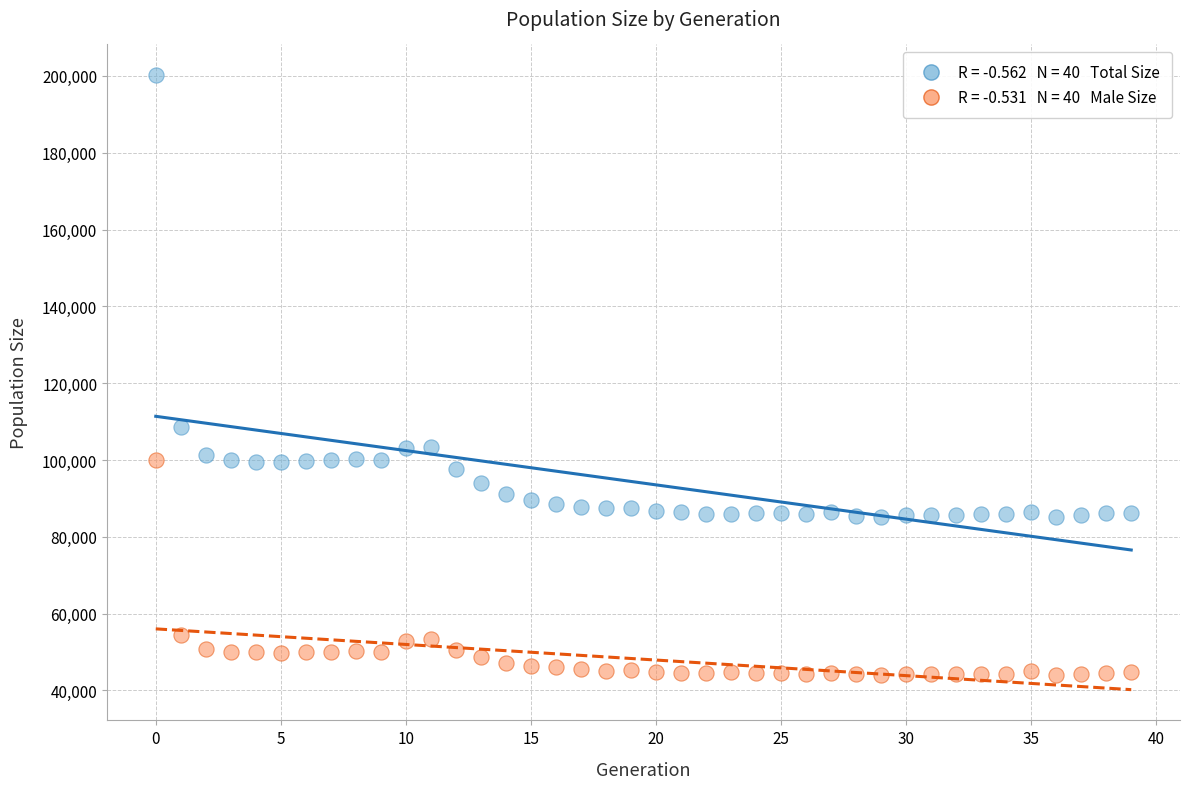

Across all series, what Y value is closest to 122101?

108712